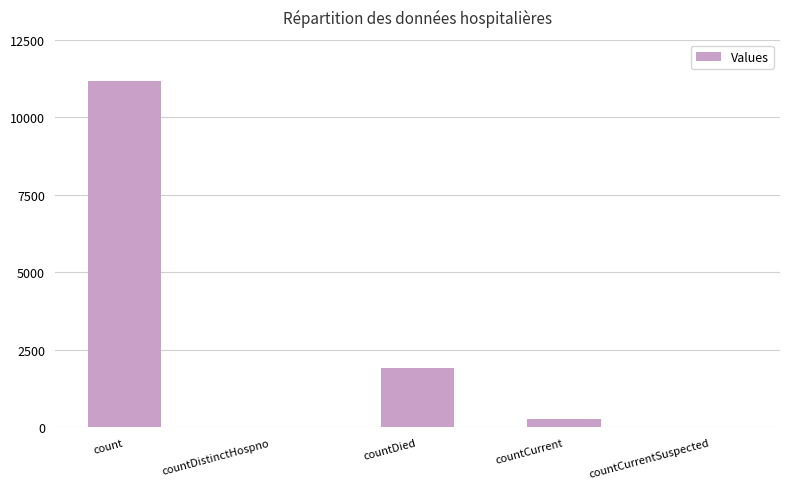

The value at countCurrentSuspected is 0. True or false?

True